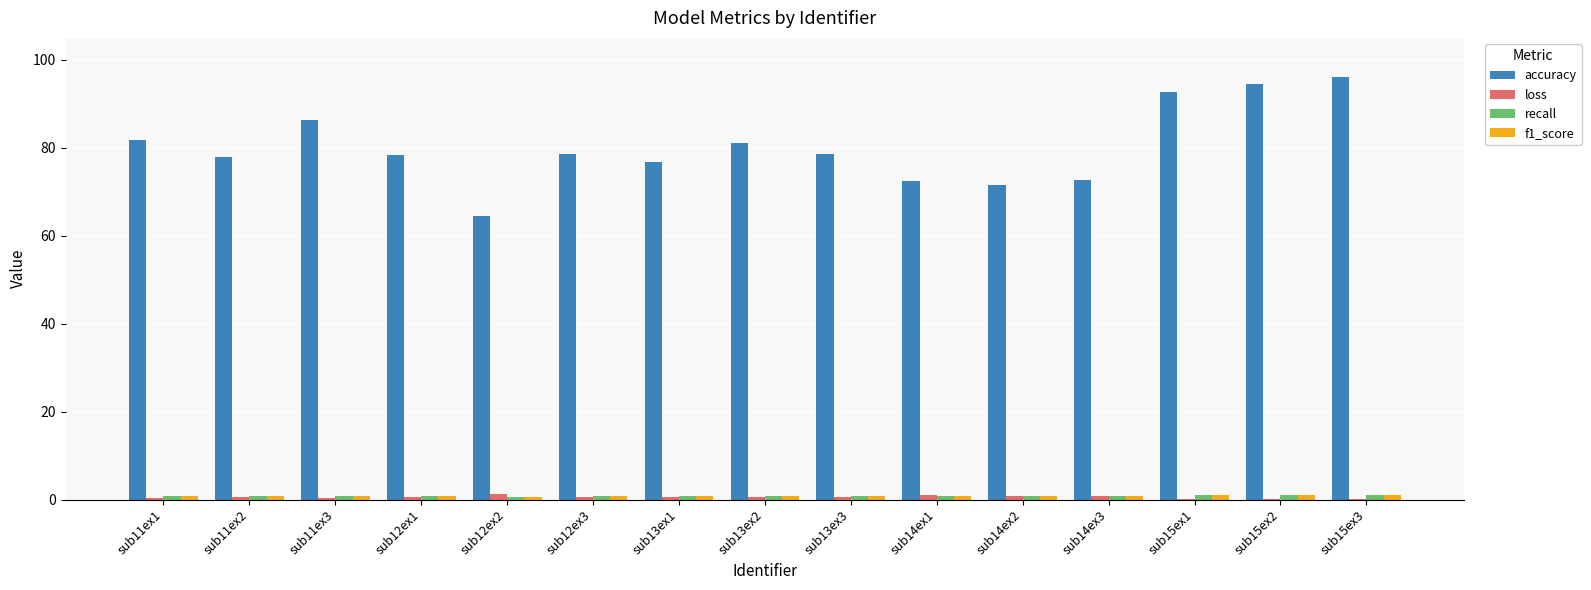

Which series has the largest total across all categories?

accuracy